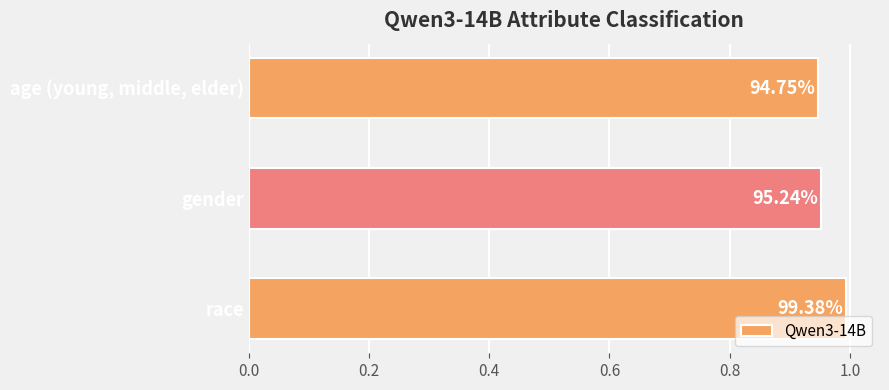

Does the chart contain any negative values?

No